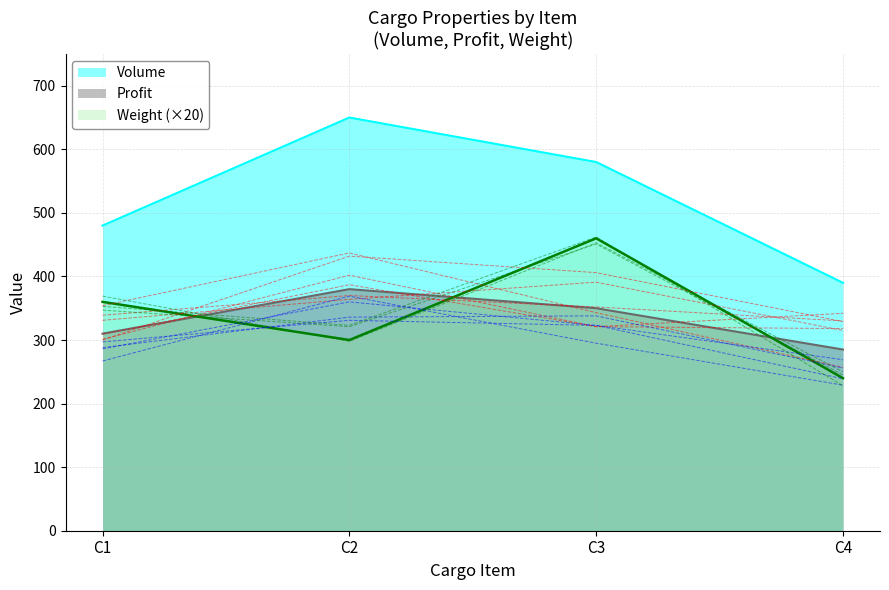

How many values in the Volume series are below 580?

2